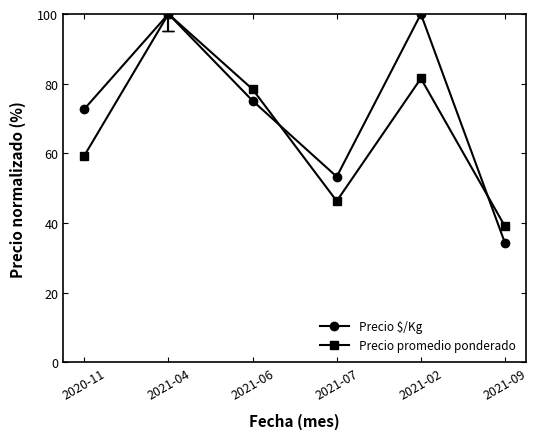

Which series has the largest total across all categories?

Precio $/Kg